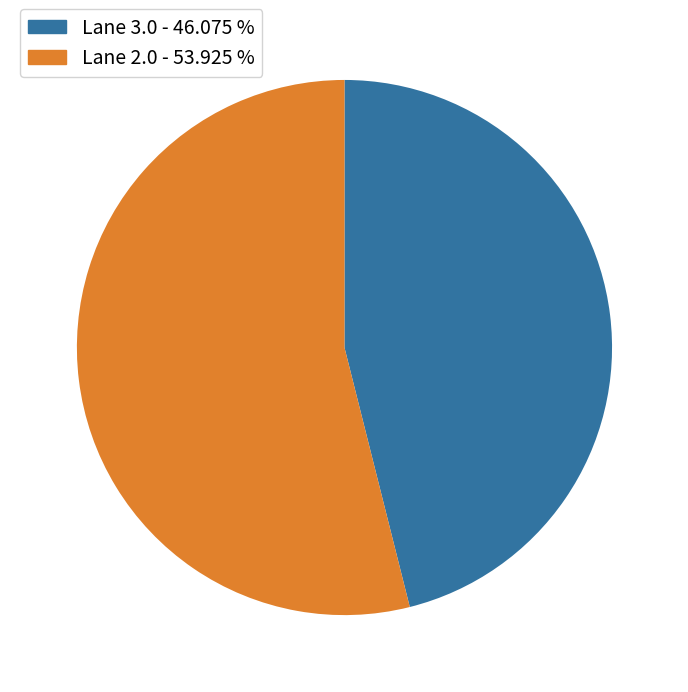

Rank the categories by value from highest to lowest.

Lane 2.0 - 53.925 %, Lane 3.0 - 46.075 %